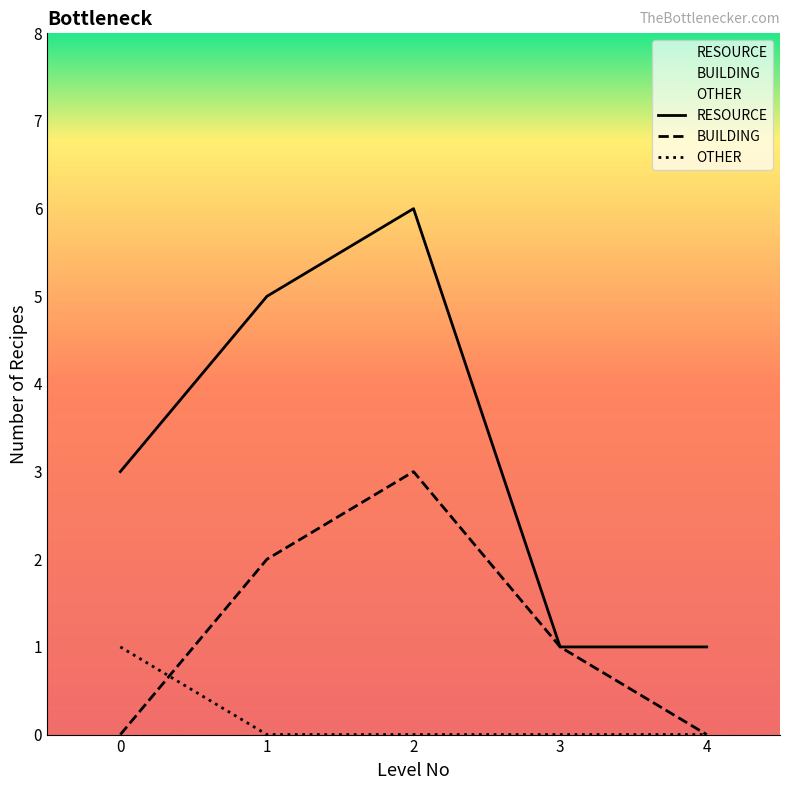

List the series in order of their peak value, highest first.

RESOURCE, BUILDING, OTHER